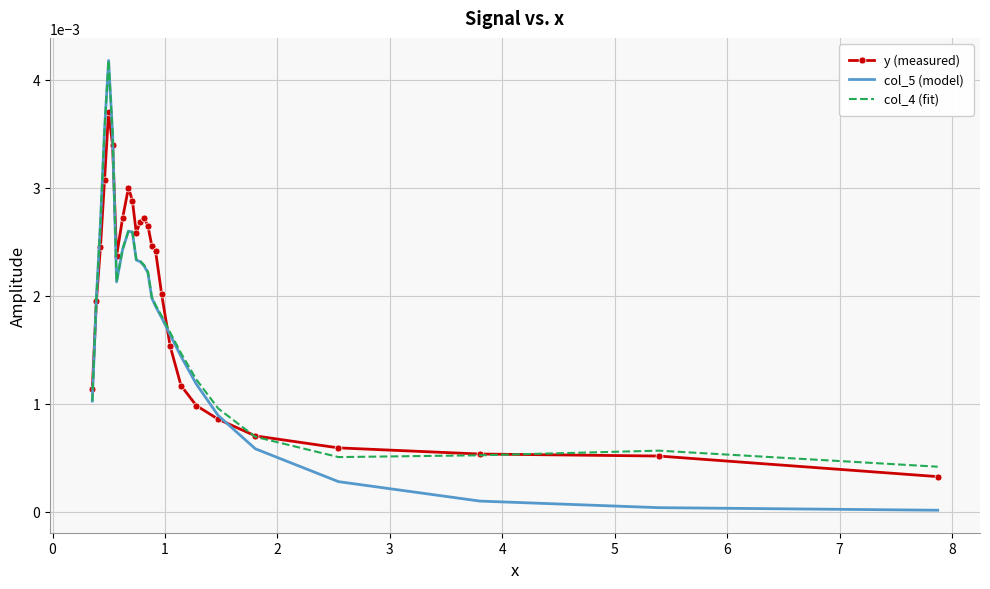

Which series has the widest spread of values?

col_5 (model)